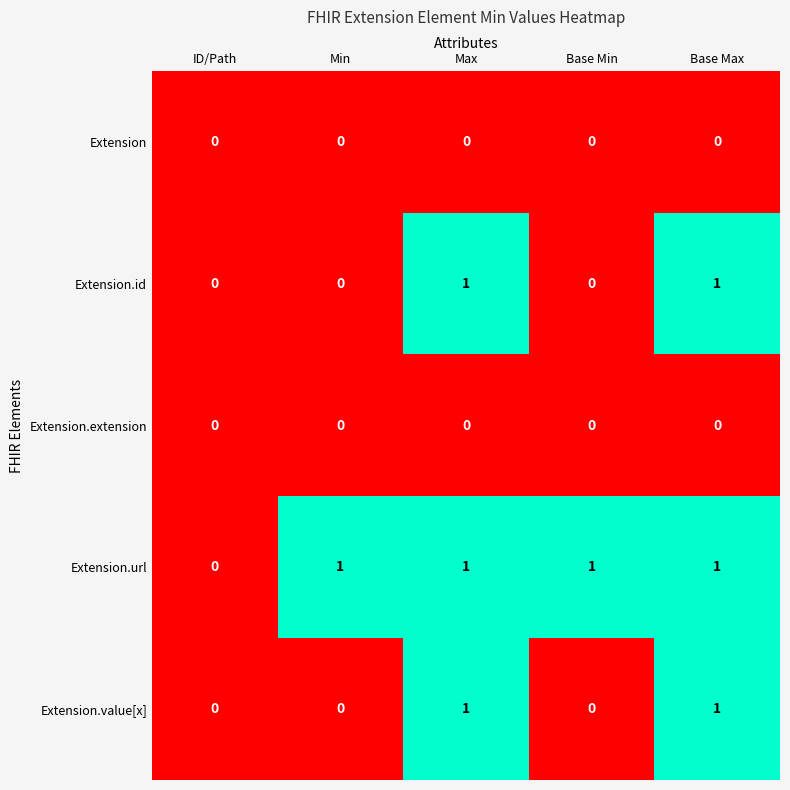

What is the total value across all series at Max?

3